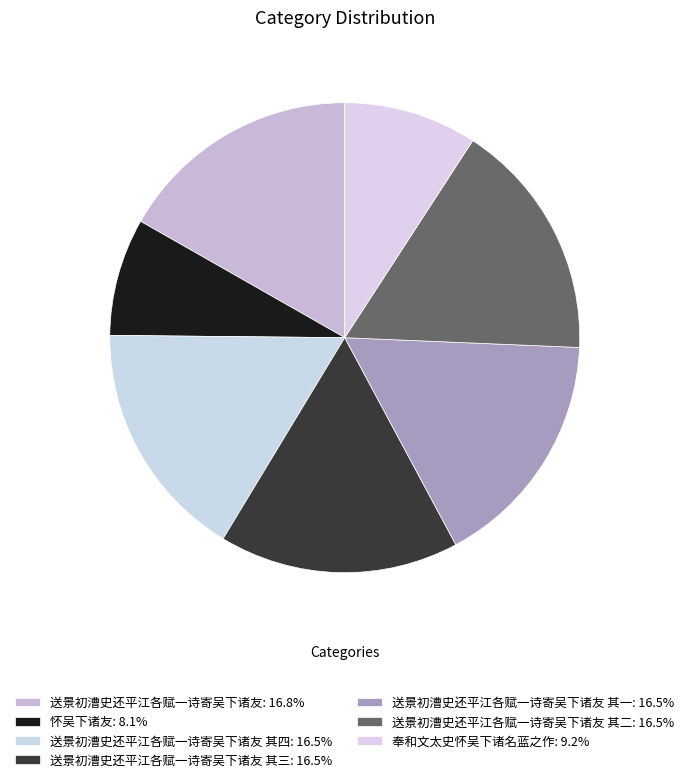

To the nearest percent, what is the average slice percentage?

14%